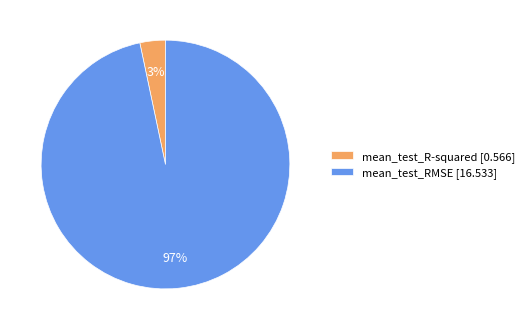

What percentage is the mean_test_R-squared slice, to the nearest percent?

3%